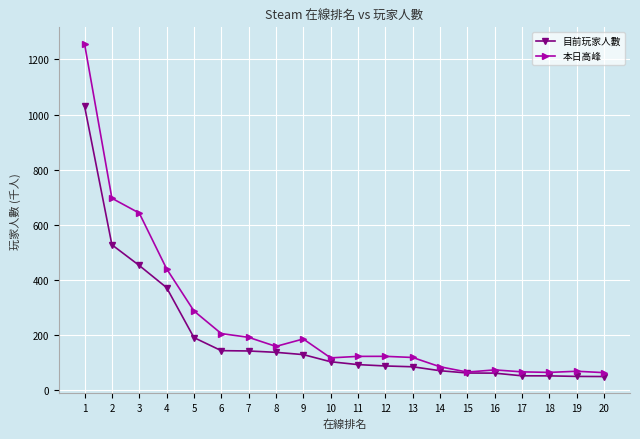

Which series has the widest spread of values?

本日高峰